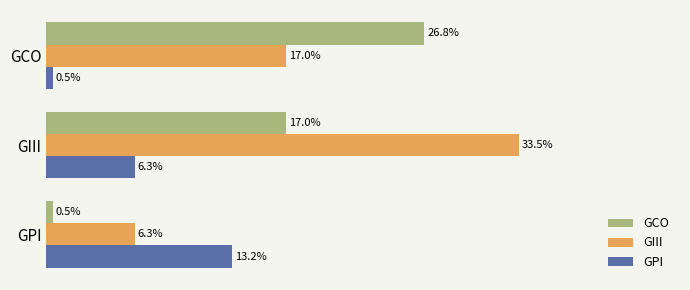

What are all the series names shown in the legend?

GCO, GIII, GPI